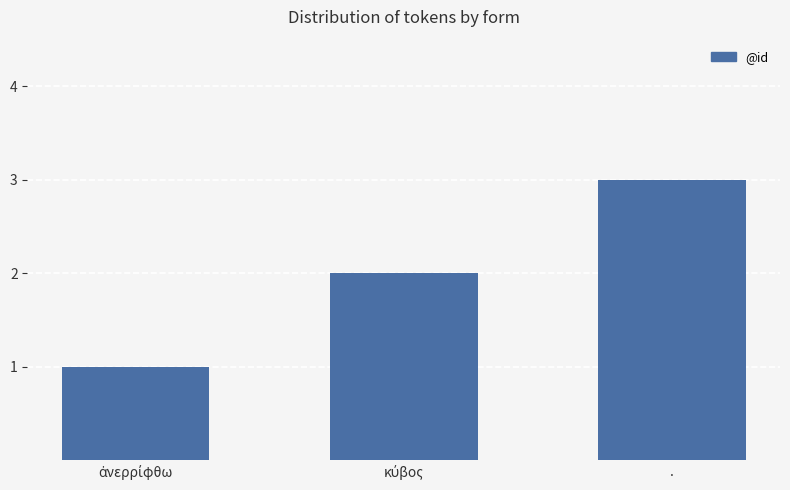

What is the label of the 3rd bar from the left?

.